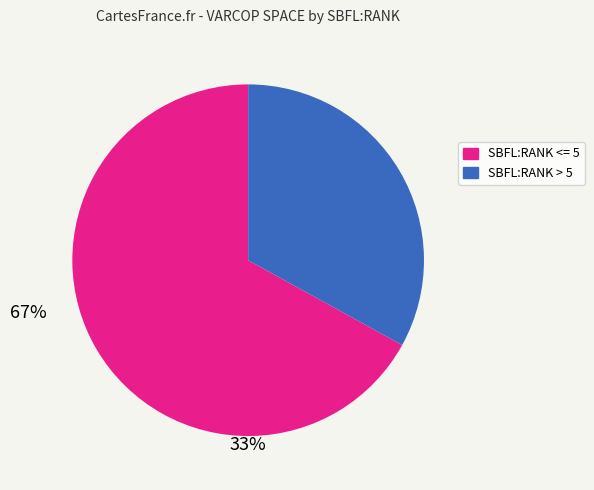

Count the number of slices in the pie.

2